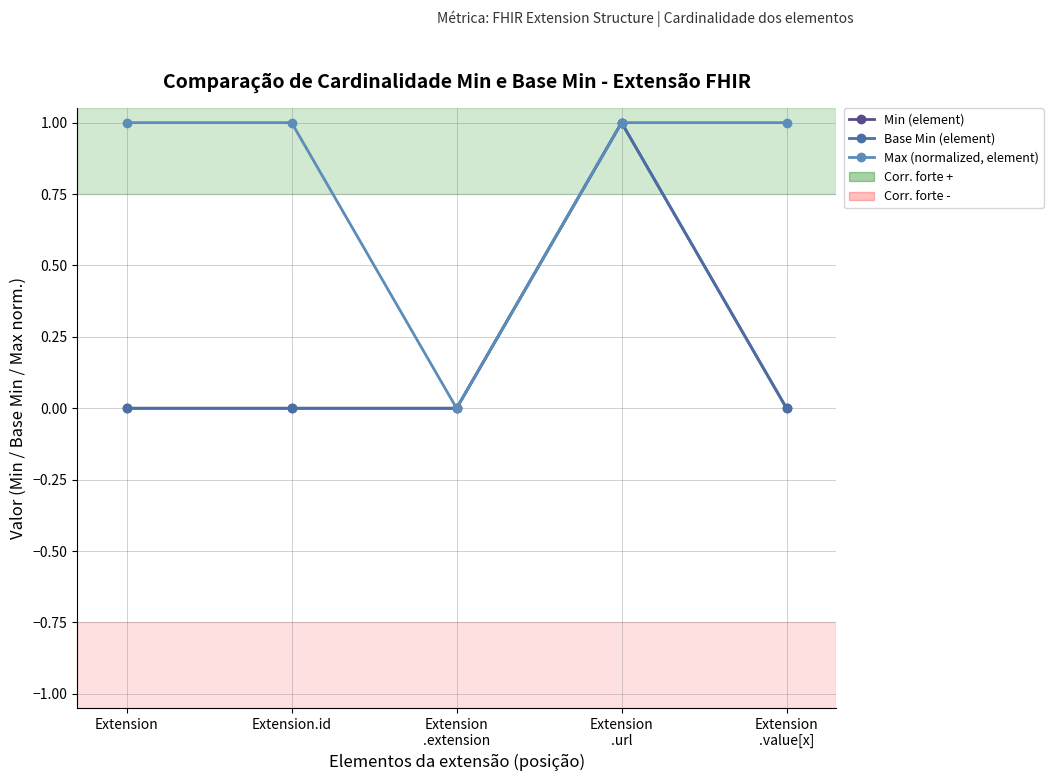

Does the chart have visible grid lines?

Yes